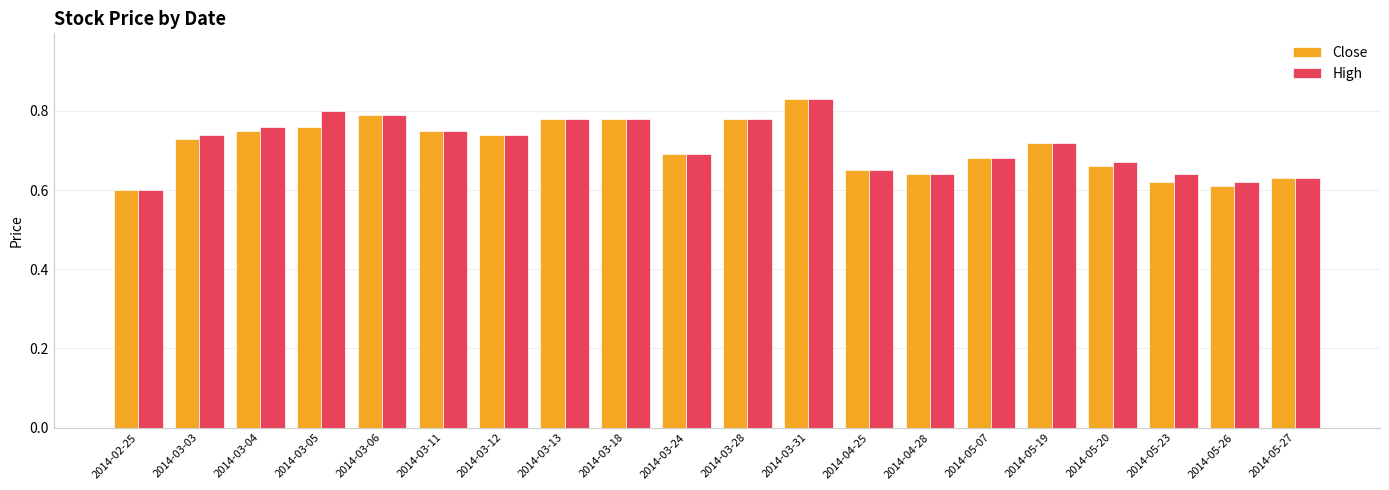

The High series shows 0.8 at 2014-05-26. True or false?

False